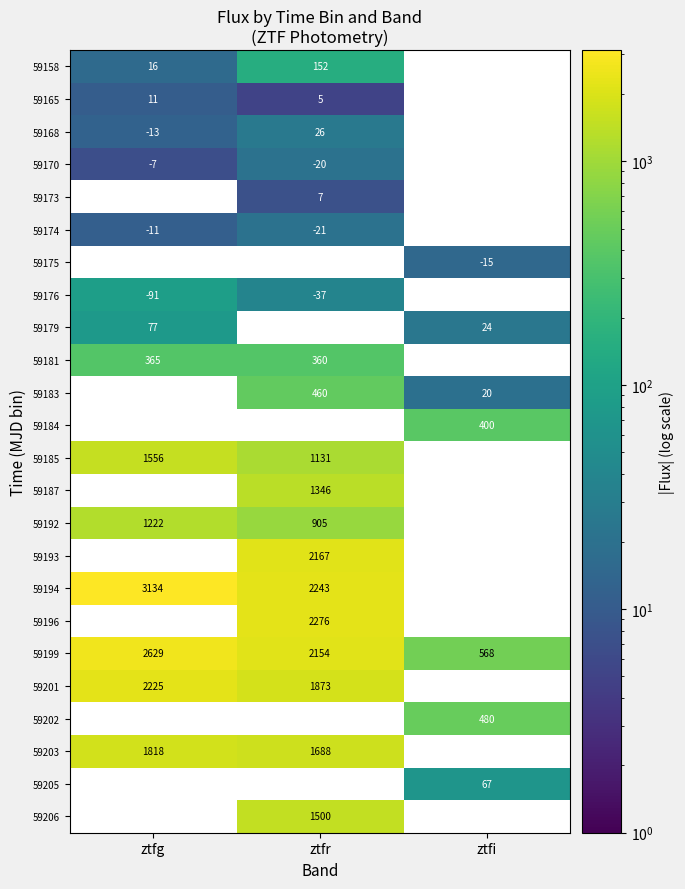

Is the value of 59201 at ztfr greater than the value of 59203 at ztfg?

Yes